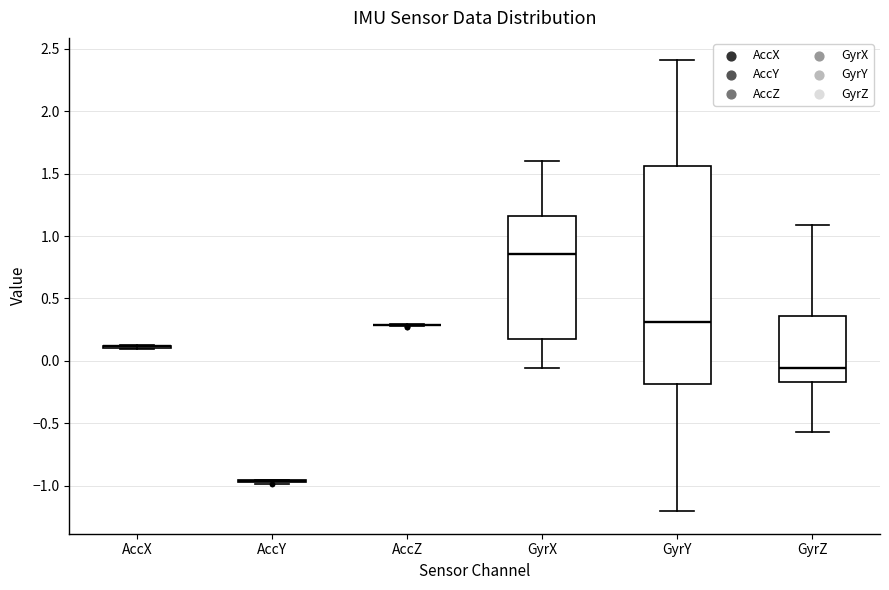

Comparing the boxes themselves (not the whiskers), which one is the tallest?

GyrY